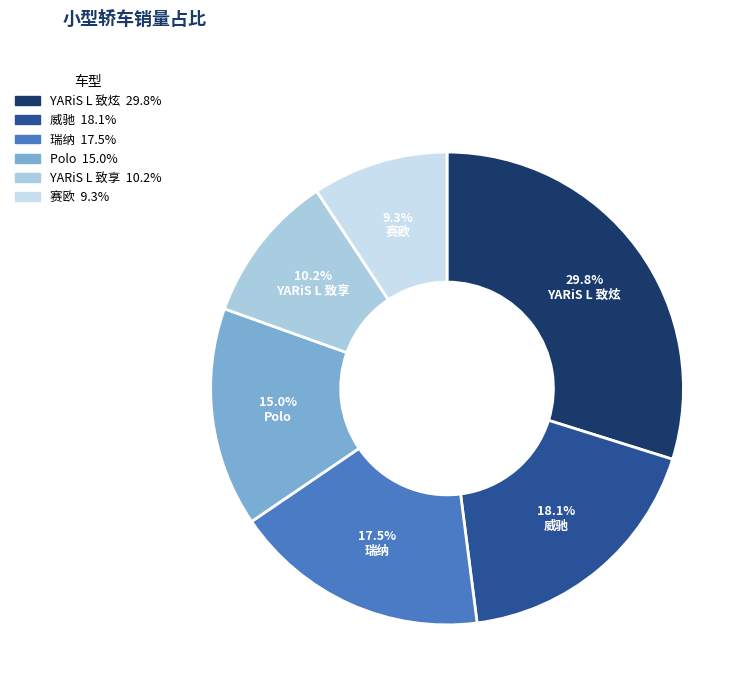

Rank the categories by value from highest to lowest.

YARiS L 致炫, 威驰, 瑞纳, Polo, YARiS L 致享, 赛欧